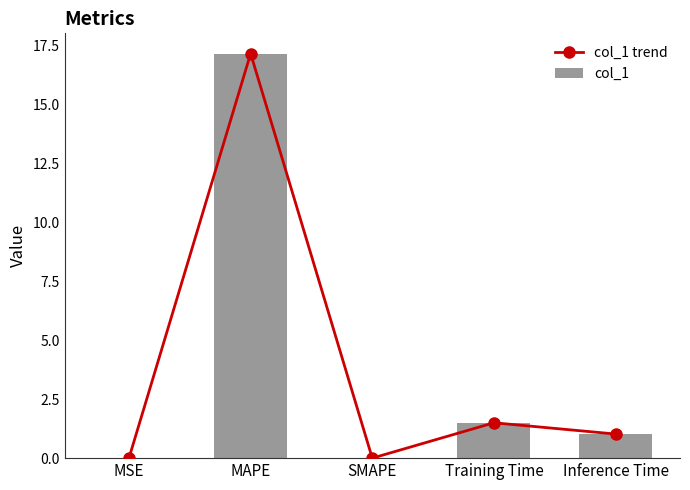

What is the label of the 5th bar from the left?

Inference Time